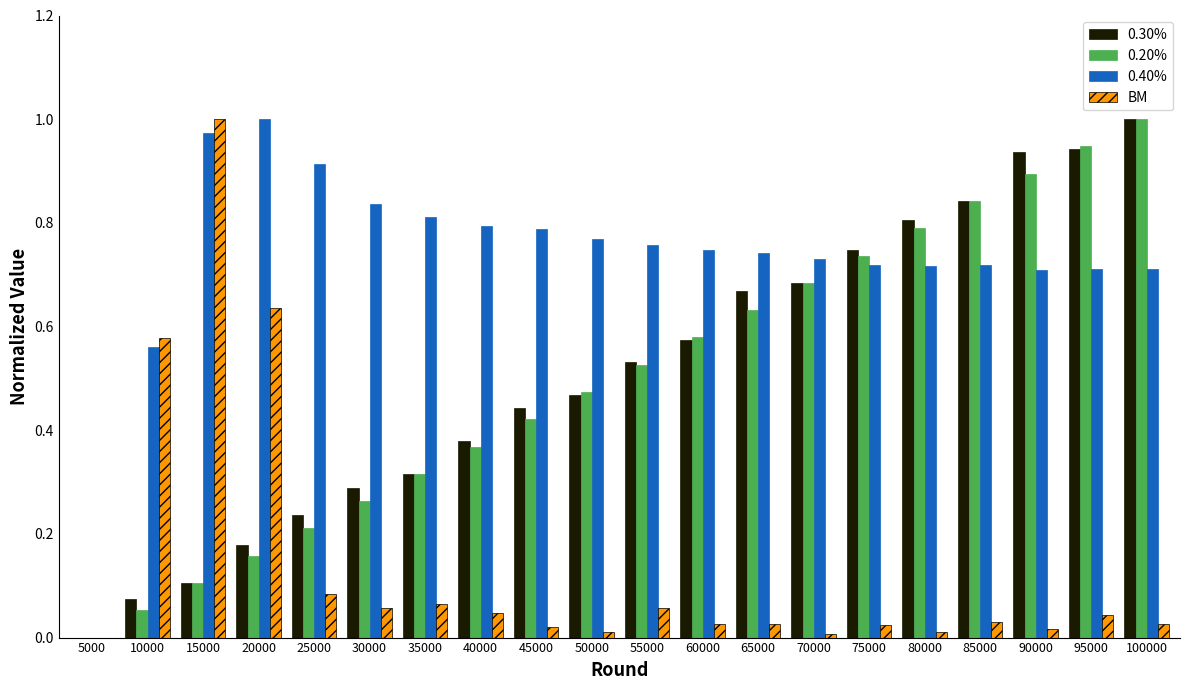

What is the total value across all series at 10000?

1.3